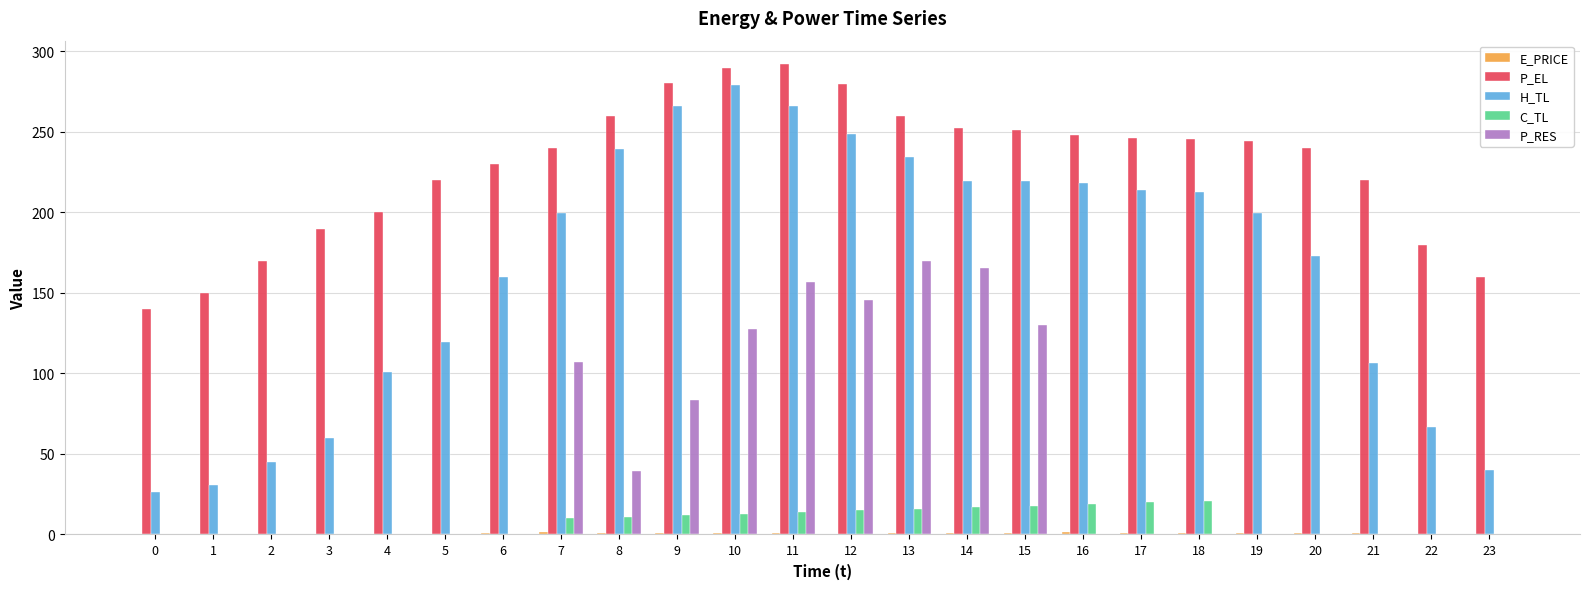

What is the difference between the P_EL values at 22 and 19?

64.0